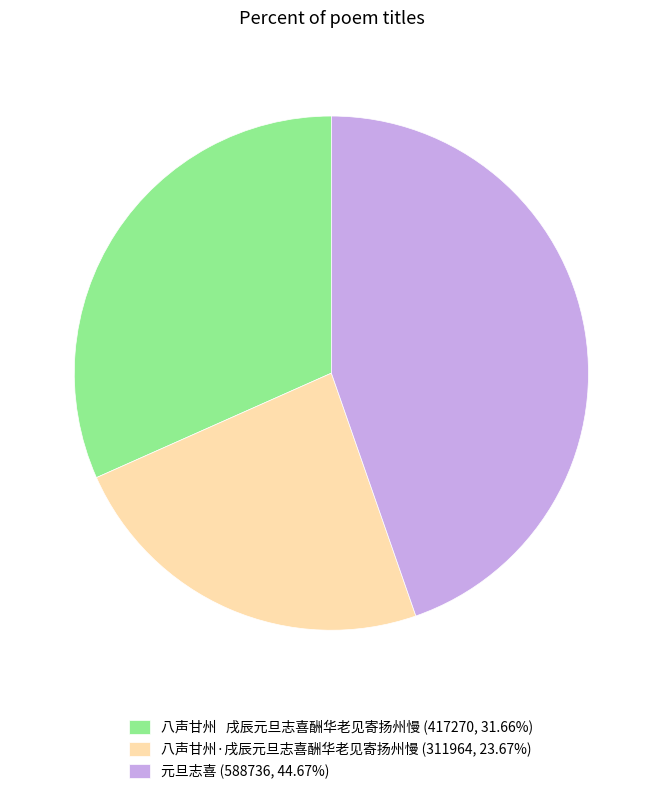

Count the number of slices in the pie.

3